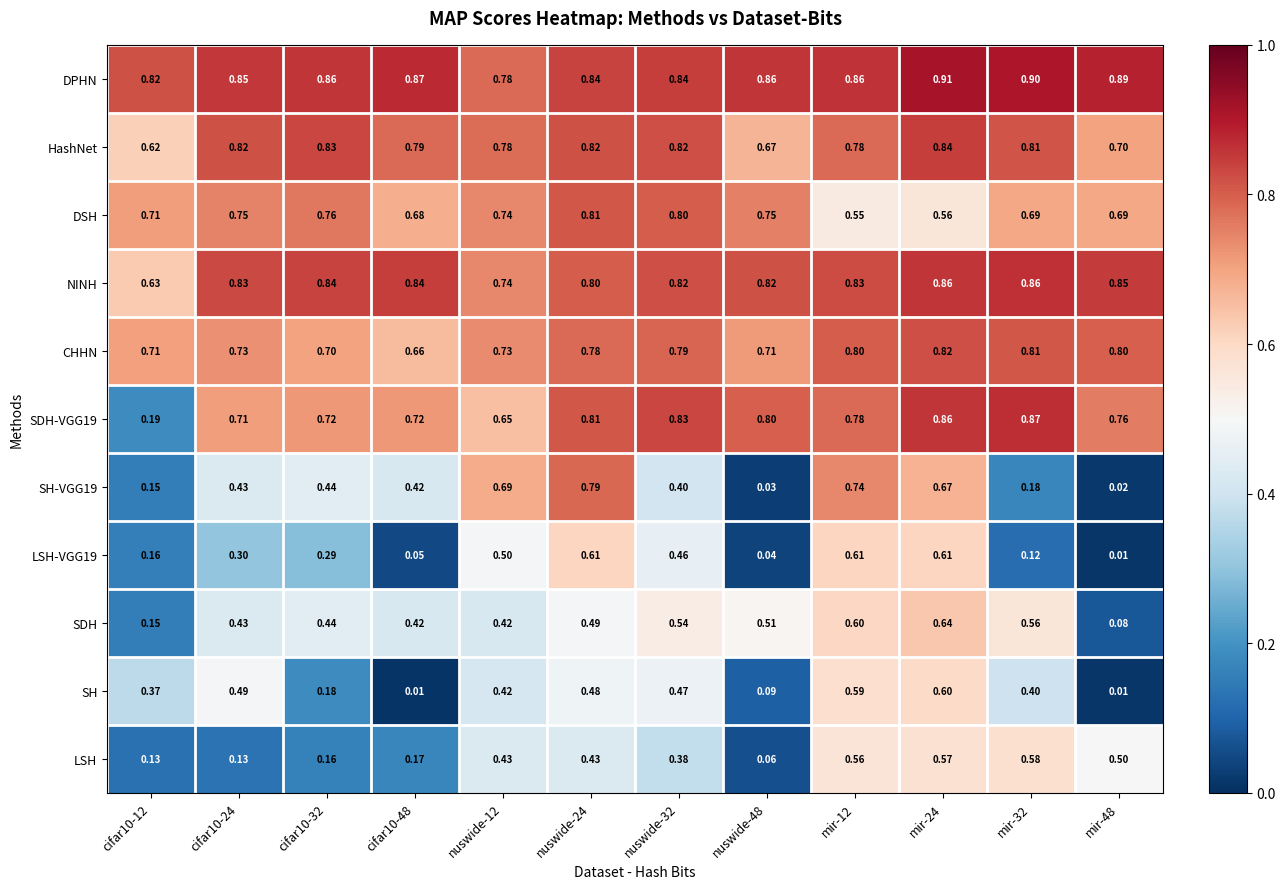

At how many categories does at least one series exceed 0?

12